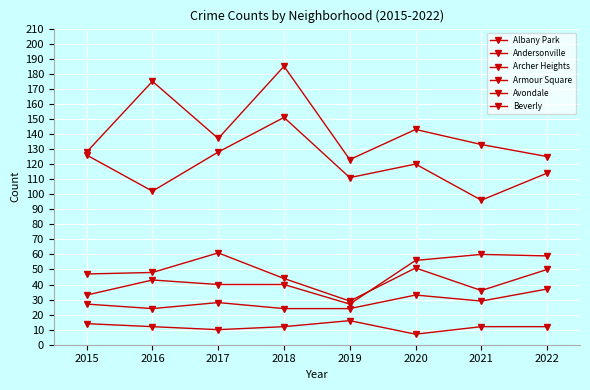

At which category does the chart reach its peak across all series?

2018